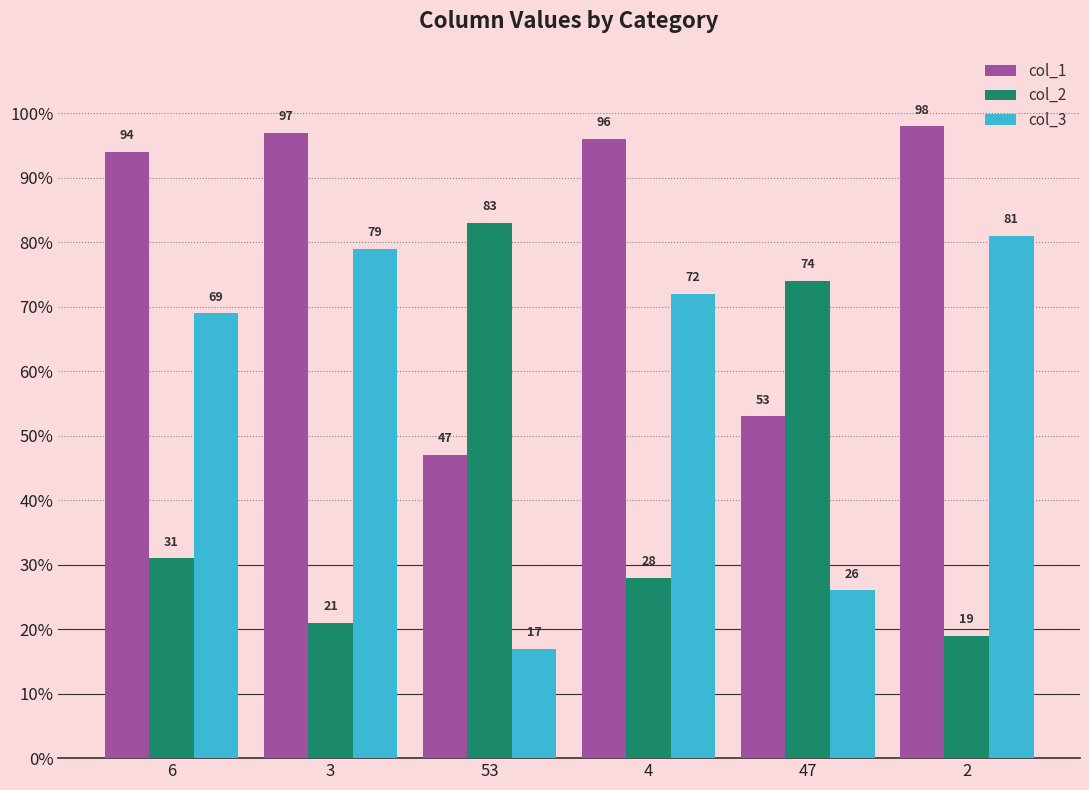

Reading right to left, list all the values displayed in this chart.

col_1: 2=98	47=53	4=96	53=47	3=97	6=94
col_2: 2=19	47=74	4=28	53=83	3=21	6=31
col_3: 2=81	47=26	4=72	53=17	3=79	6=69